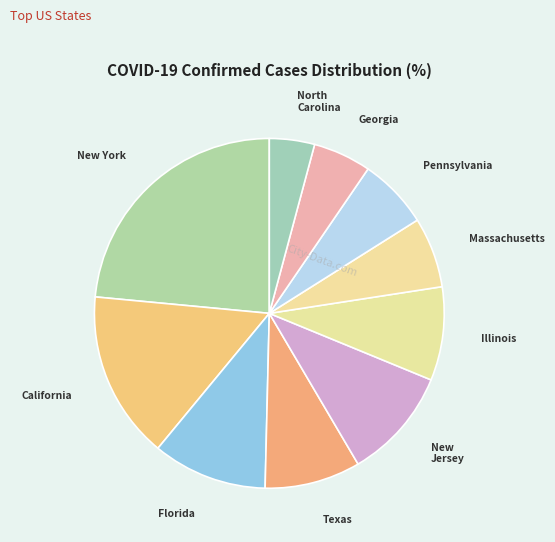

How many segments does this pie chart have?

10